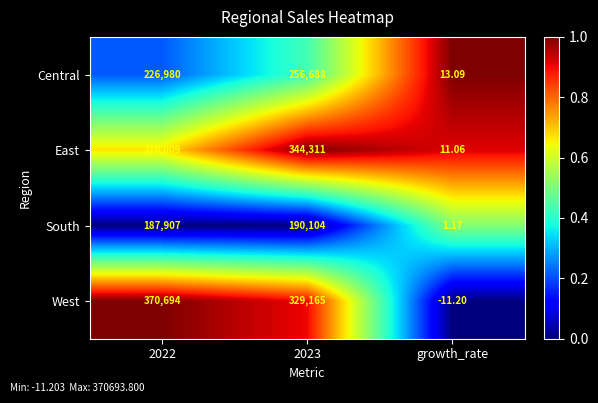

Which series changed the most between 2023 and growth_rate?

East